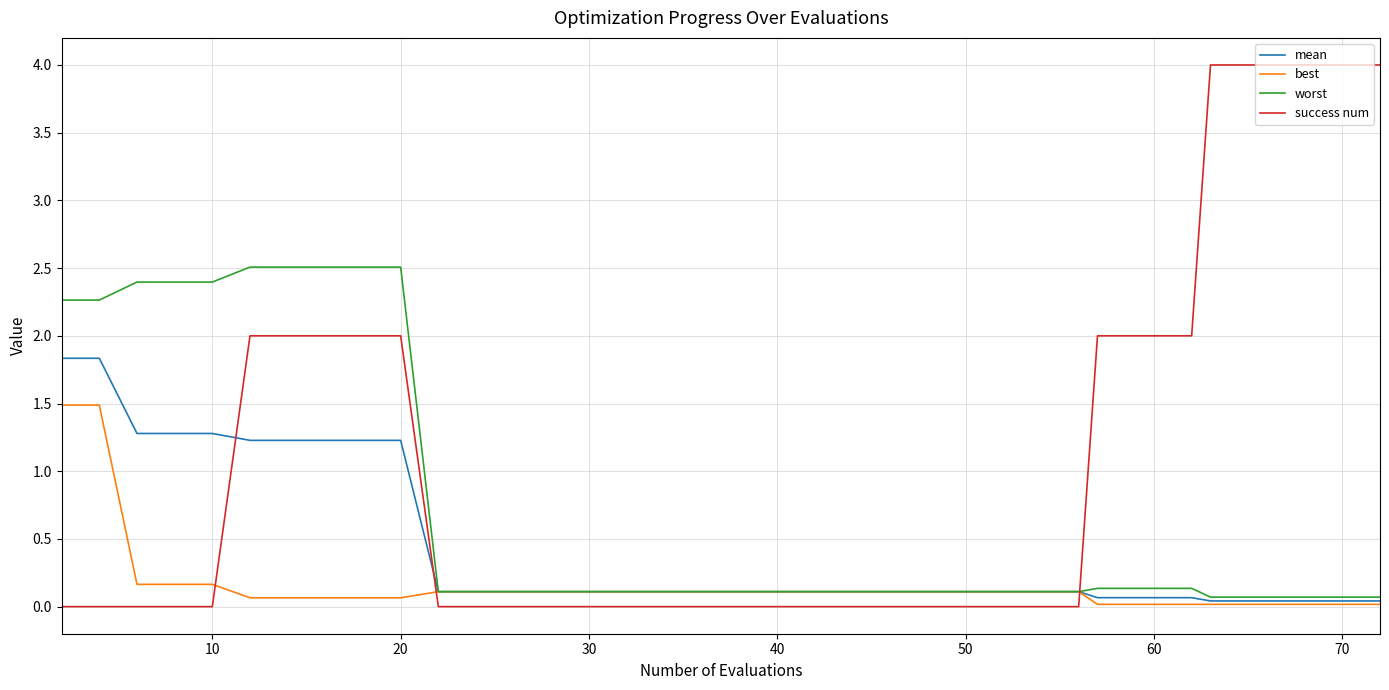

Which series has the largest total across all categories?

success num